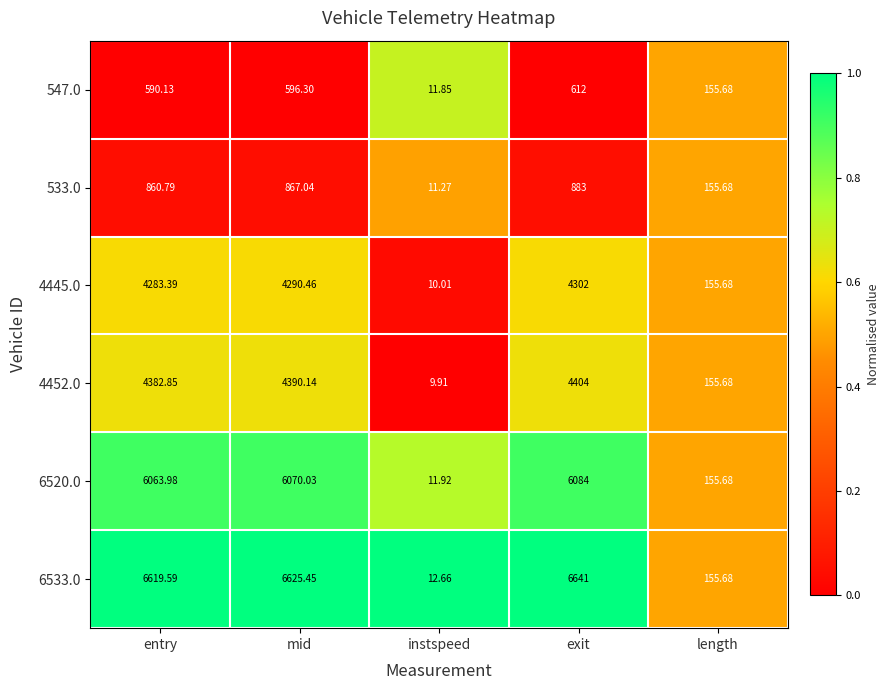

At which category is the sum across all series the highest?

exit